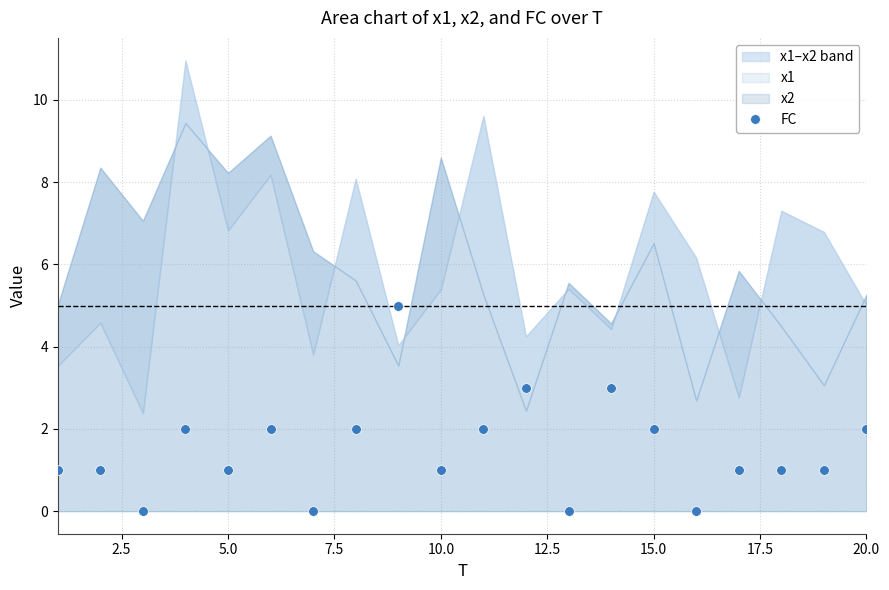

True or false: FC has a value of 1 at 10.0.

True